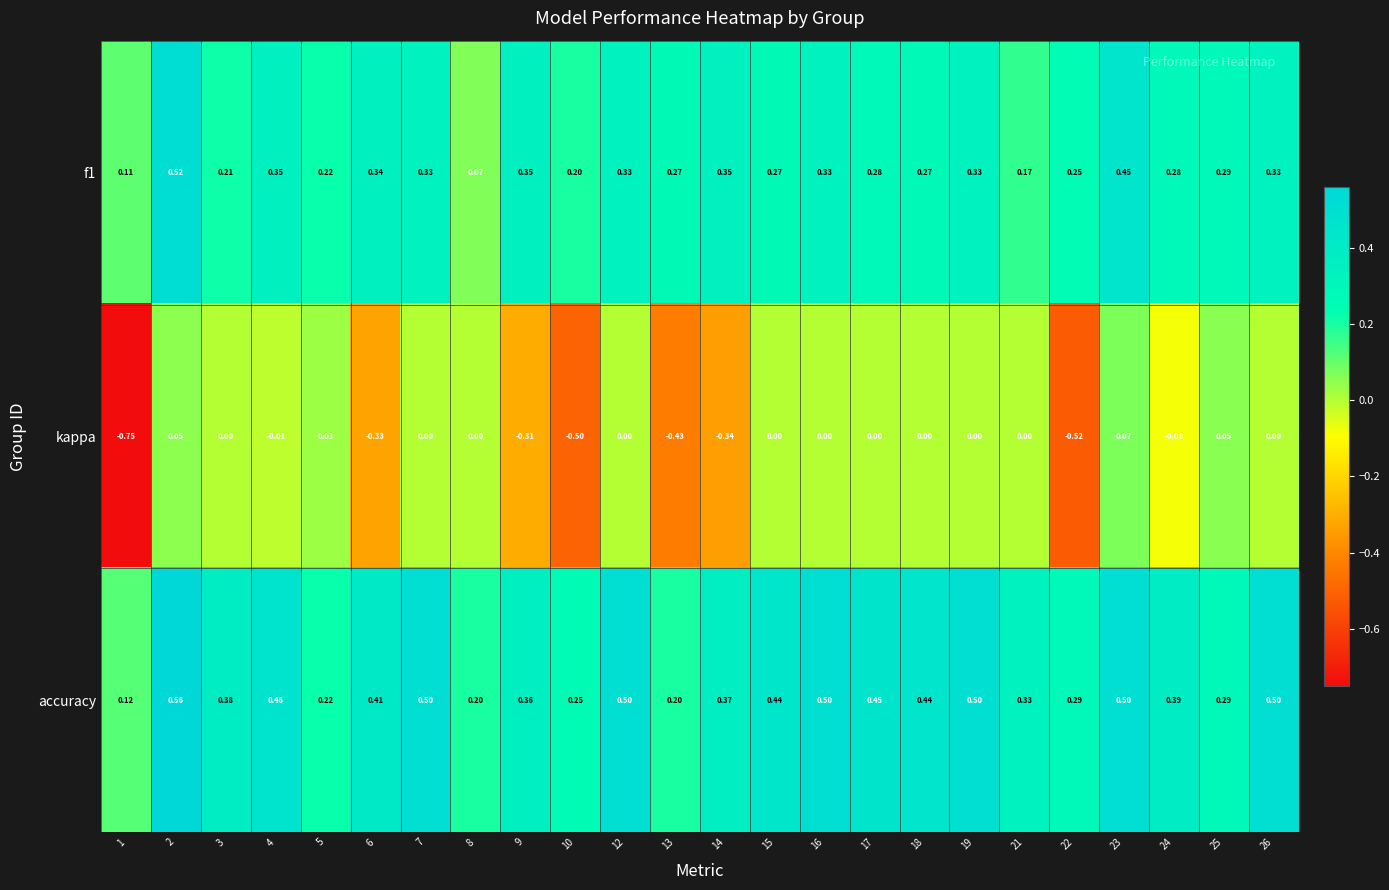

Which series has the largest range (max minus min)?

kappa